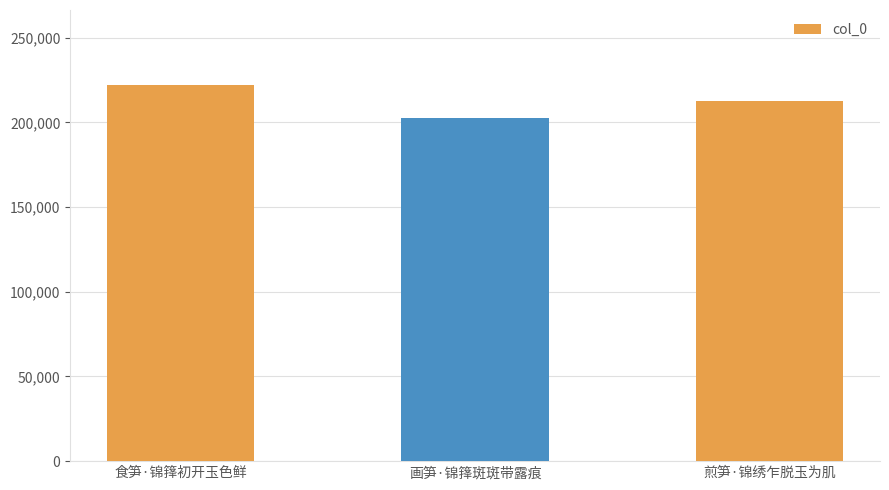

What is the greatest value displayed?

222021